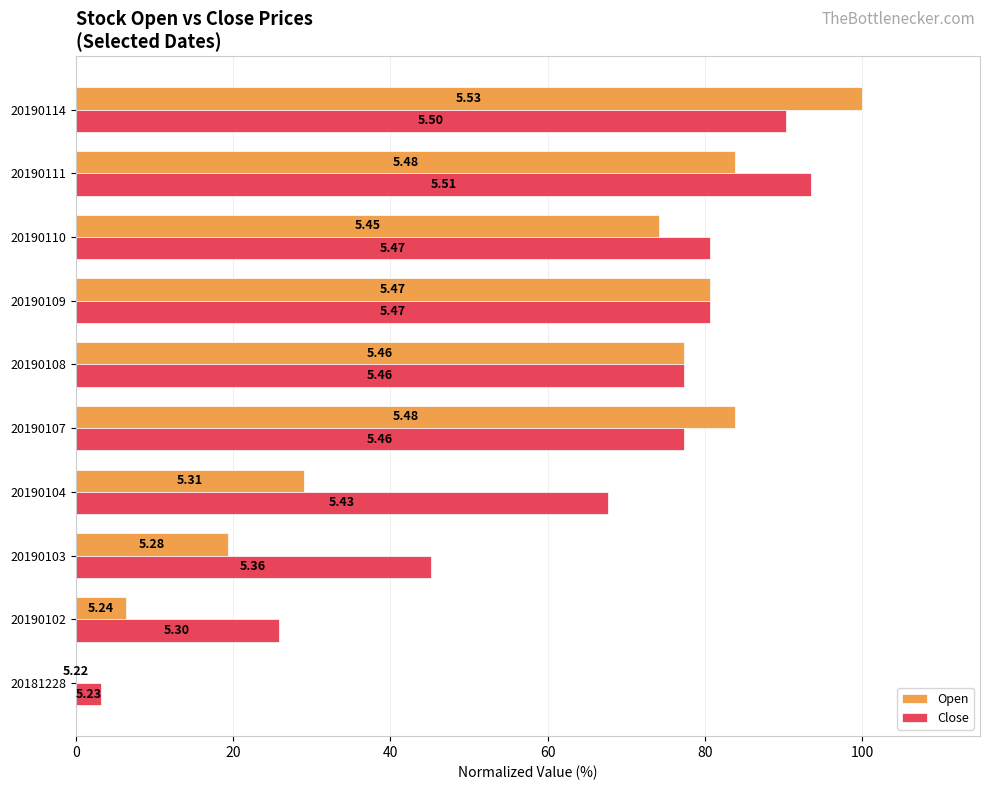

What are all the series names shown in the legend?

Open, Close